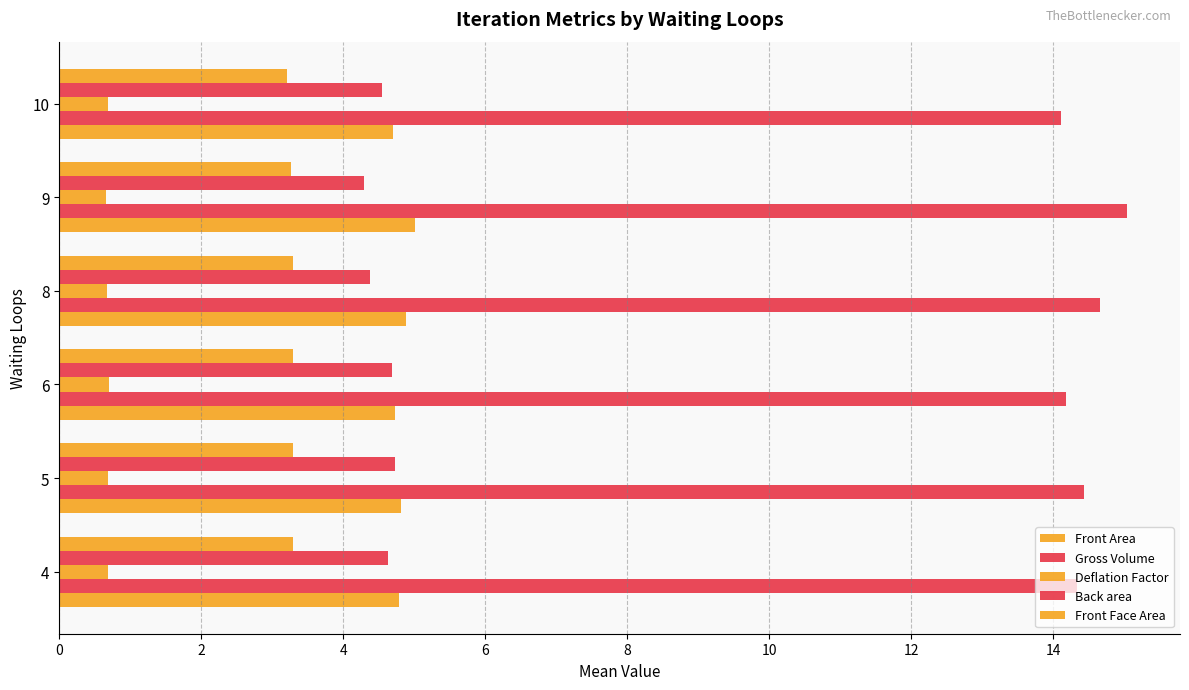

At 6, list the series in order from smallest to largest.

Deflation Factor, Front Face Area, Back area, Front Area, Gross Volume